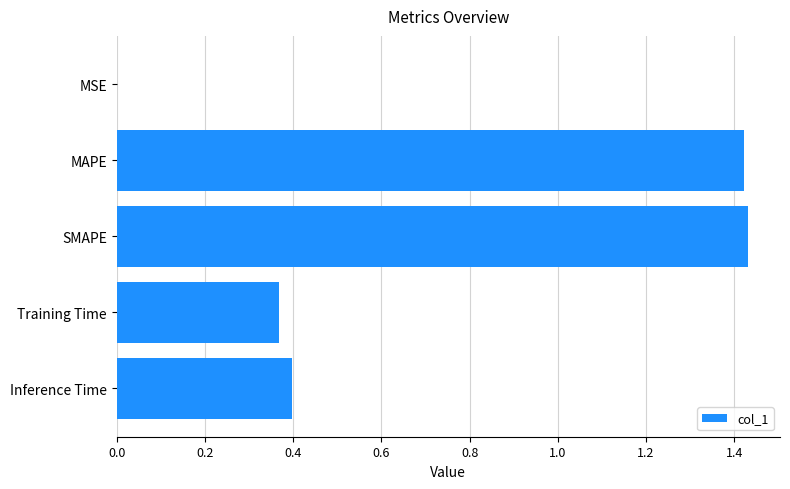

What is the sum of all values?

3.6